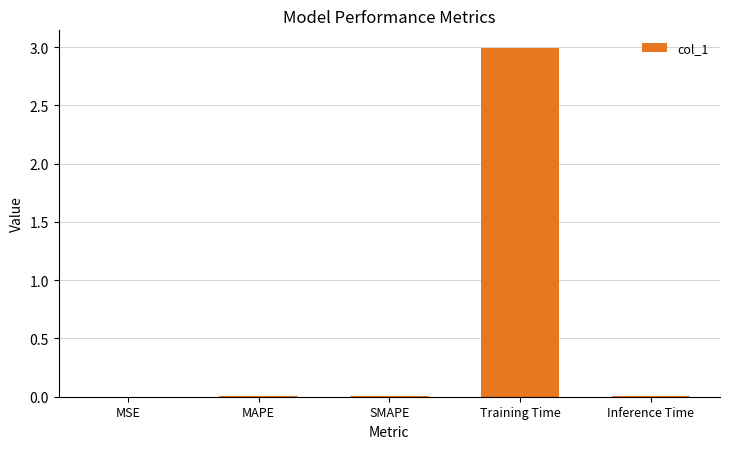

At which category does the chart reach its peak across all series?

Training Time